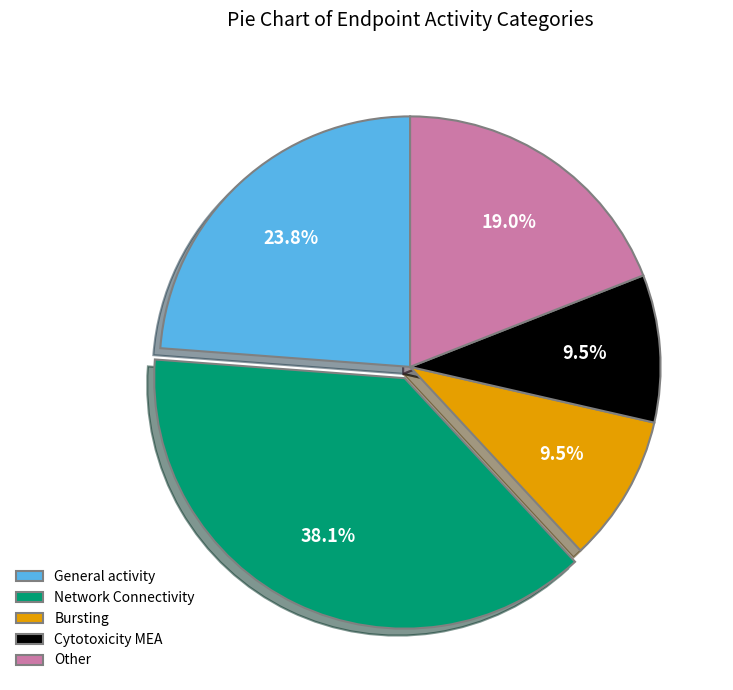

What portion of the pie excludes Cytotoxicity MEA?

90.5%